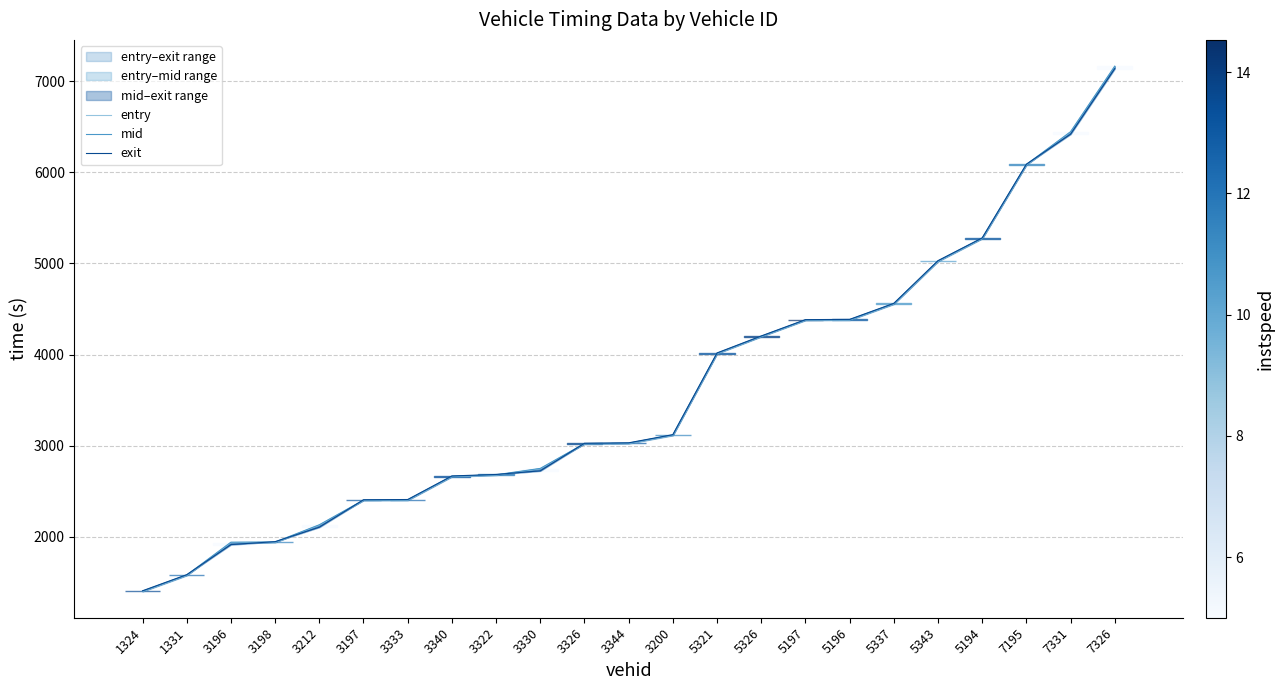

What is the average value of the mid series?

3592.1